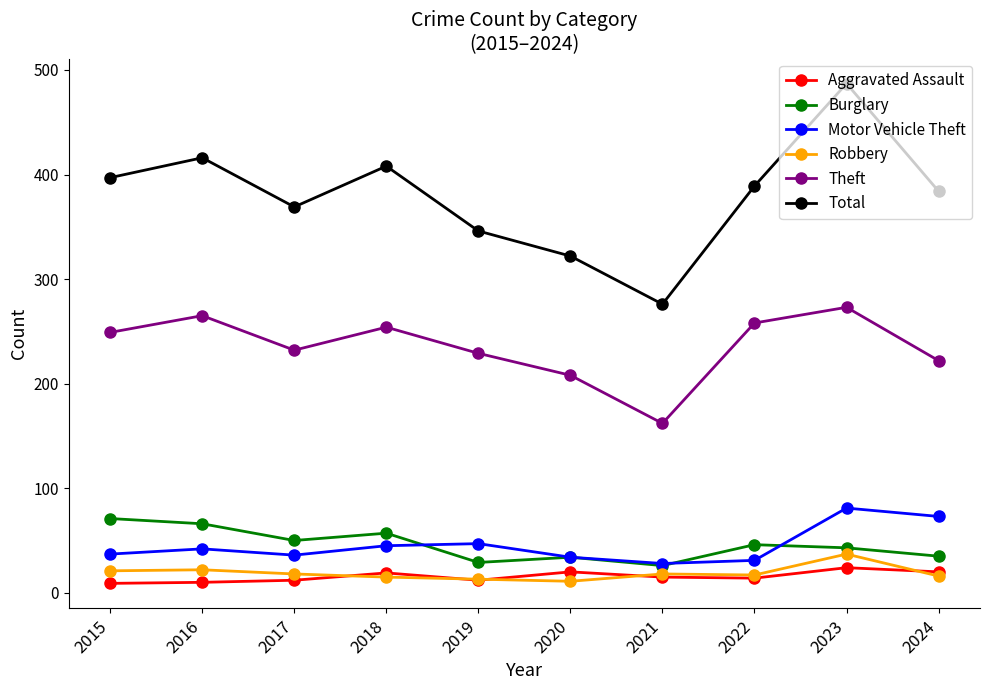

How many series are shown in this chart?

6